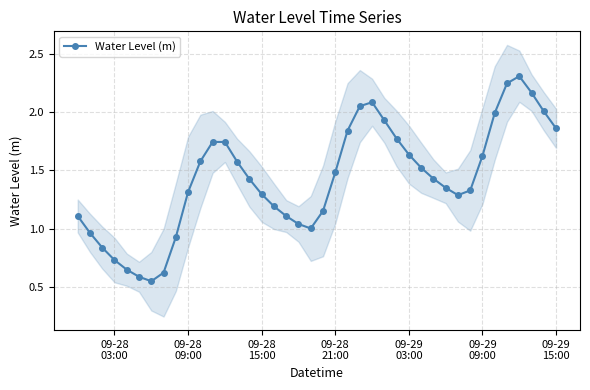

True or false: there are more than 0 points higher than both neighbors.

True